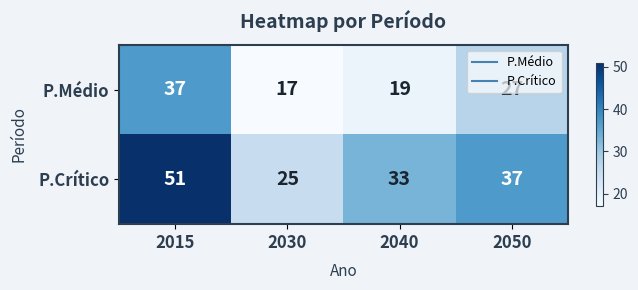

What is the sum of the P.Crítico values at 2015 and 2040?

84